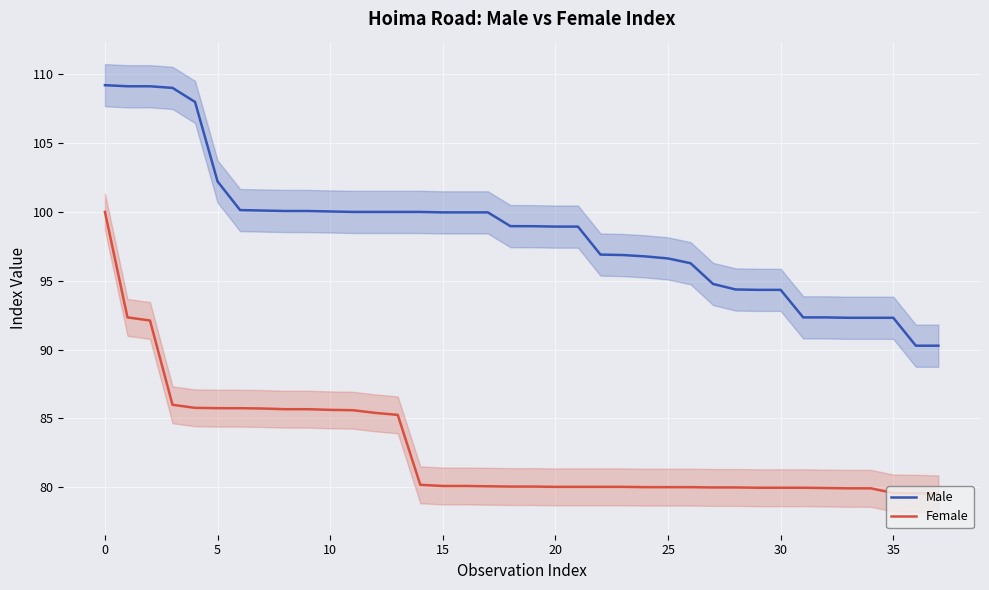

List the series in order of their peak value, highest first.

Male, Female